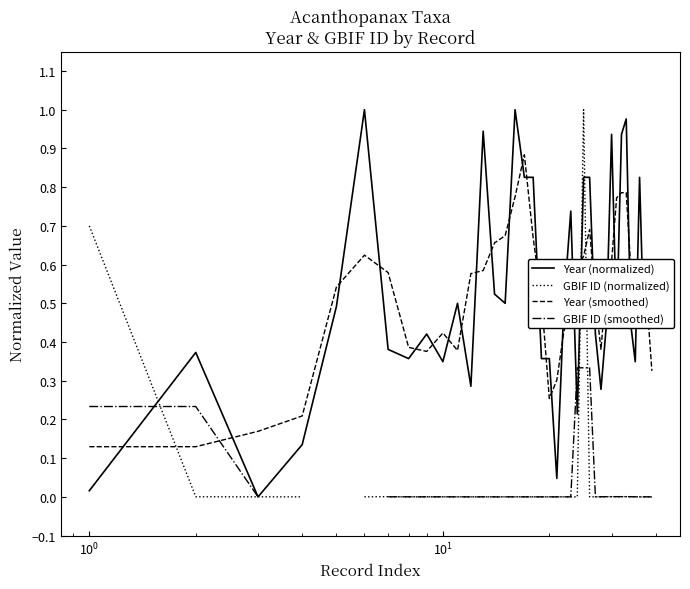

After their last crossing, which series has the higher values: Year (smoothed) or Year (normalized)?

Year (normalized)